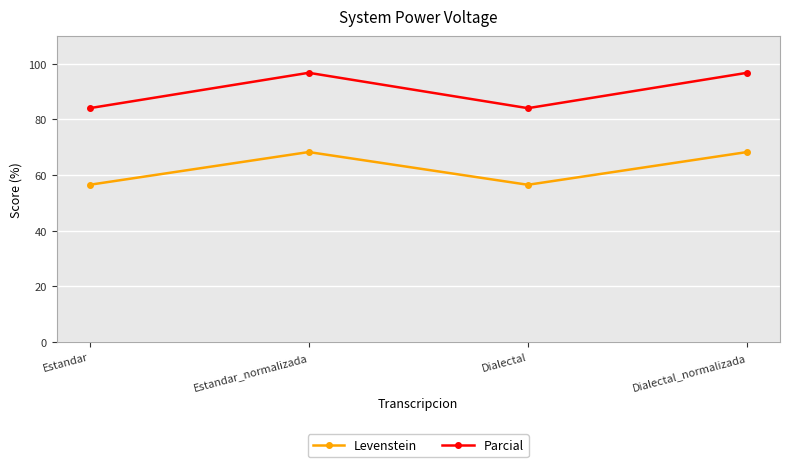

Does the chart have visible grid lines?

Yes